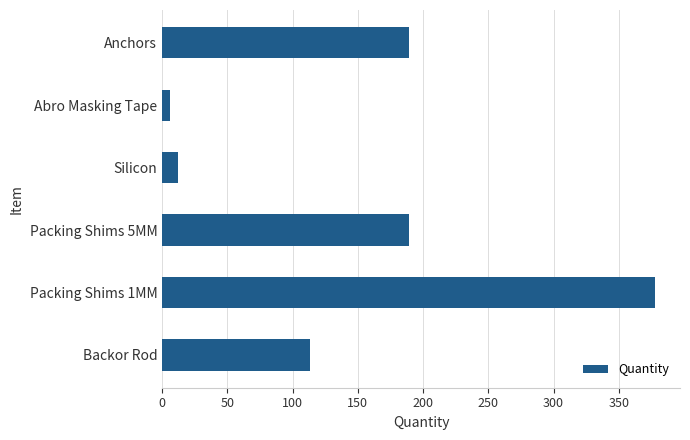

What is the ratio of the value at Backor Rod to the value at Packing Shims 5MM?

0.6